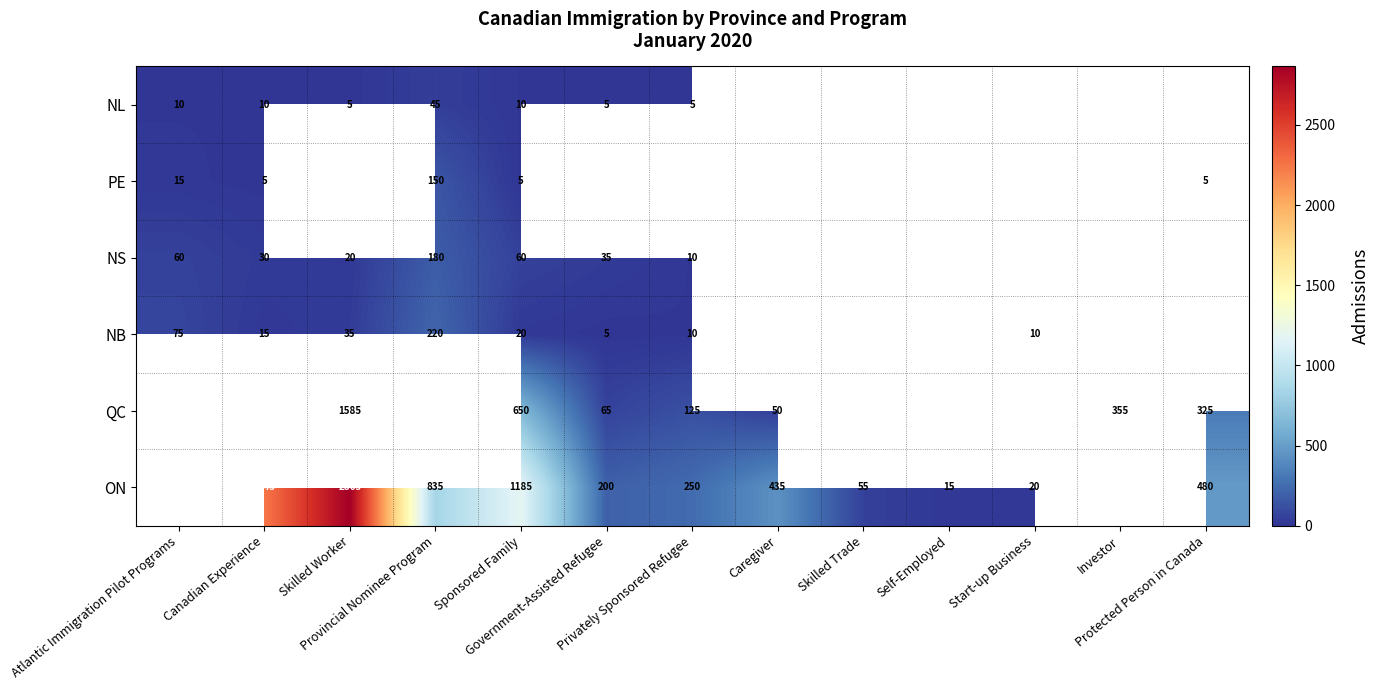

What is the lowest value of the PE series?

5.0